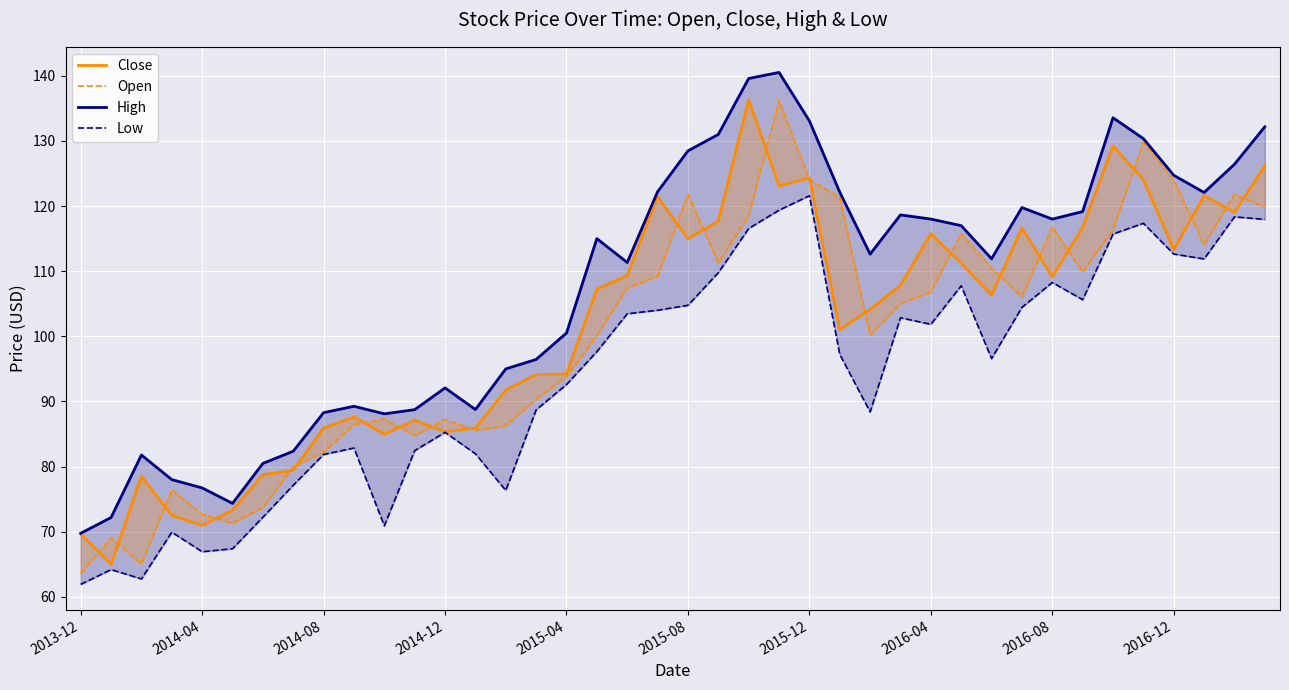

Between 2016-08 and 2014-12, which is larger?

2016-08